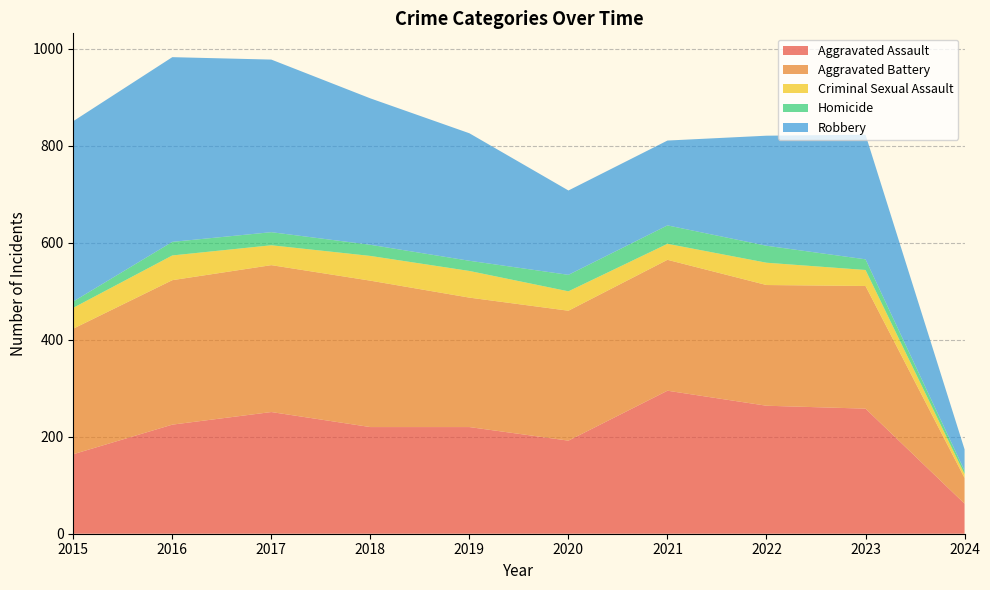

Reading left to right, extract all data points from this chart.

Aggravated Assault: 164	225	251	220	220	192	295	264	258	62
Aggravated Battery: 259	298	303	302	267	268	270	249	253	53
Criminal Sexual Assault: 43	51	41	51	55	40	33	46	33	8
Homicide: 13	28	27	23	21	34	38	35	22	7
Robbery: 372	381	356	302	263	174	175	227	257	44